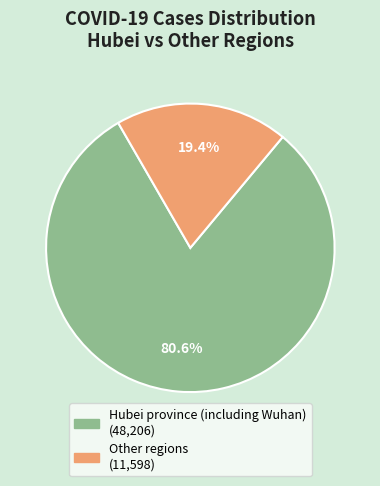

How many segments does this pie chart have?

2